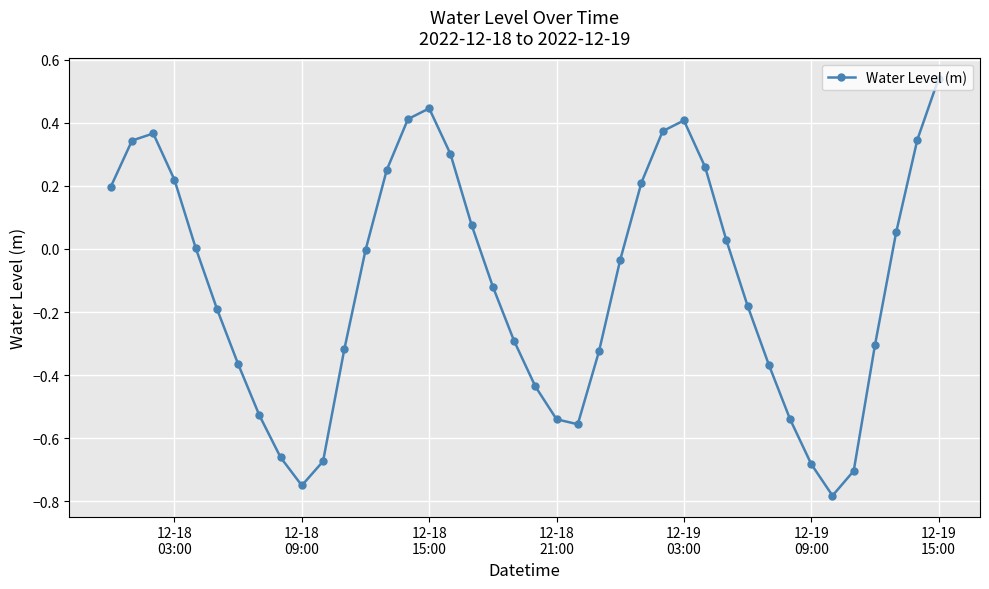

How many interior local valleys (lower than both neighbors) does the data have?

3